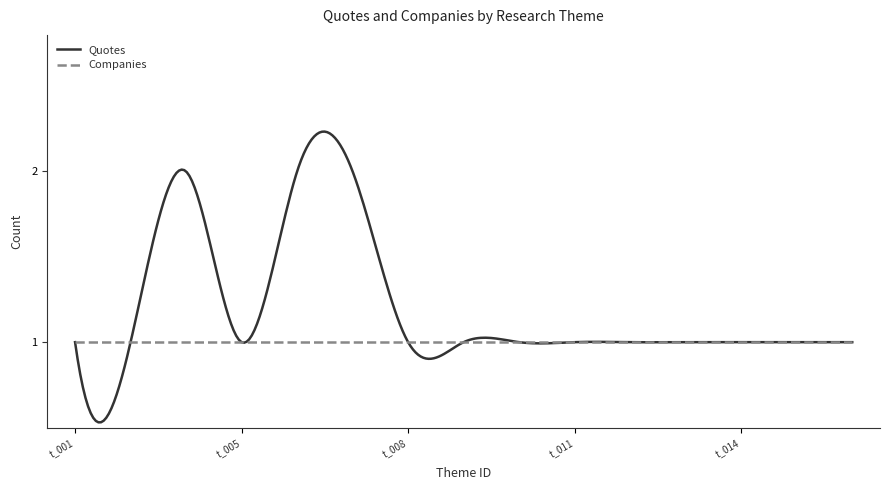

Which series has the widest spread of values?

Quotes